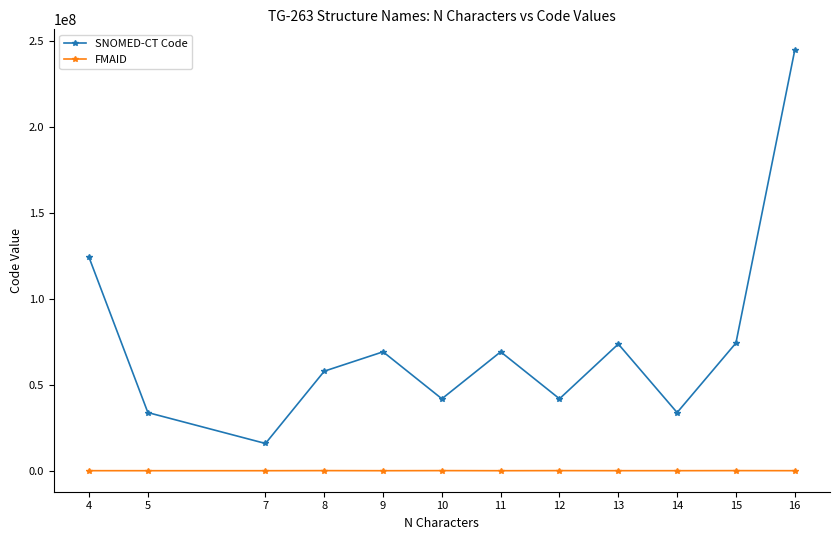

Which series has the largest range (max minus min)?

SNOMED-CT Code